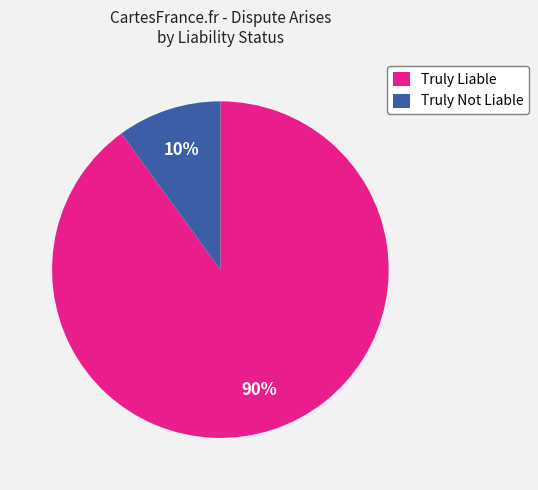

To the nearest percent, what is the difference between the Truly Not Liable and Truly Liable slice percentages?

80%